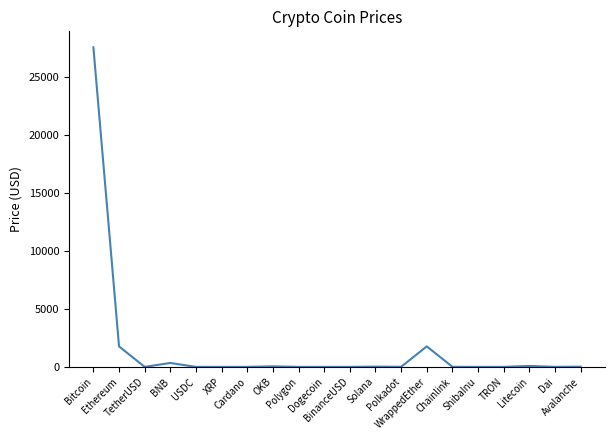

What is the difference between the maximum and minimum values?

27576.2